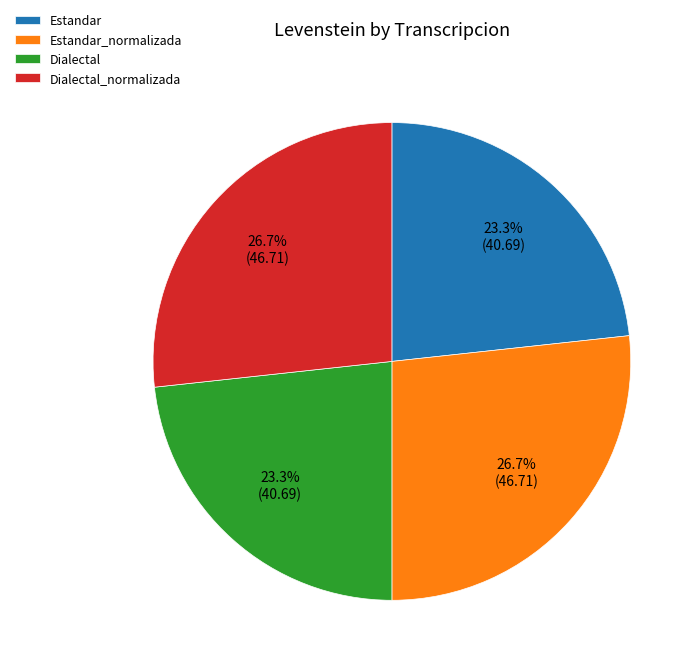

How many slices are in this pie chart?

4